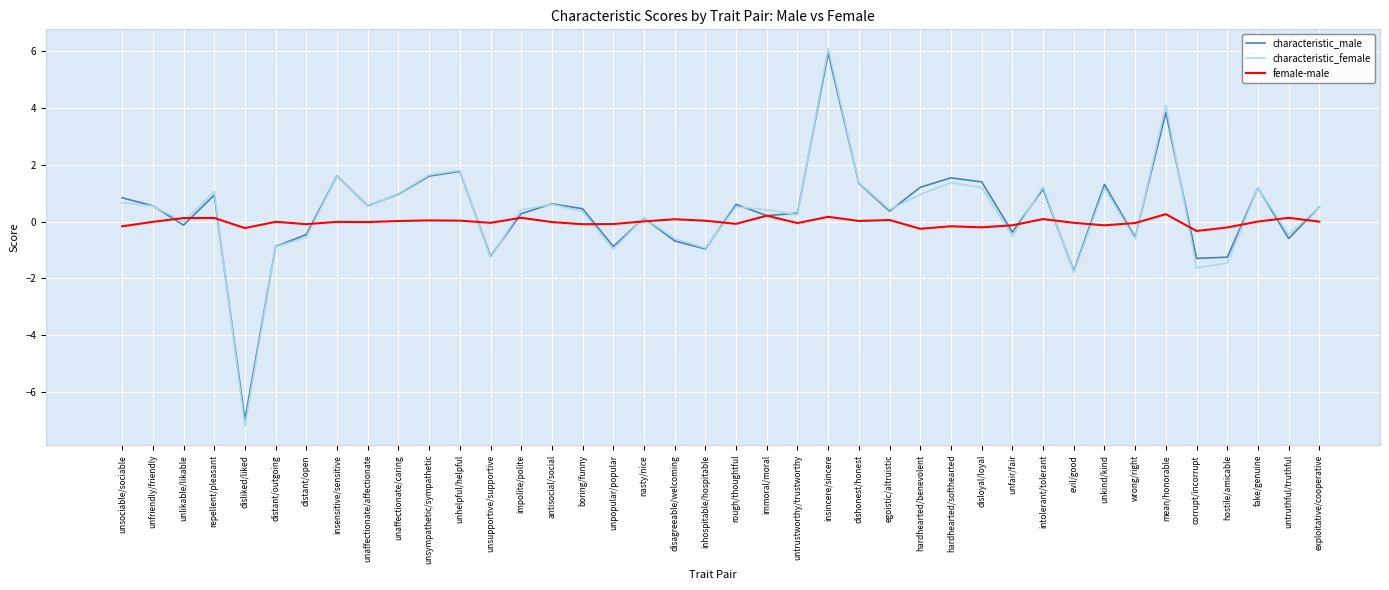

What is the maximum value shown in the chart?

6.1